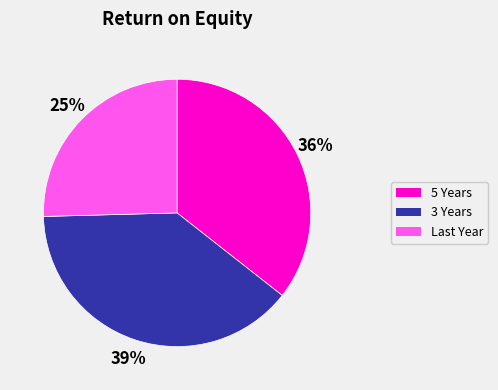

What is the smallest slice in the pie chart?

Last Year